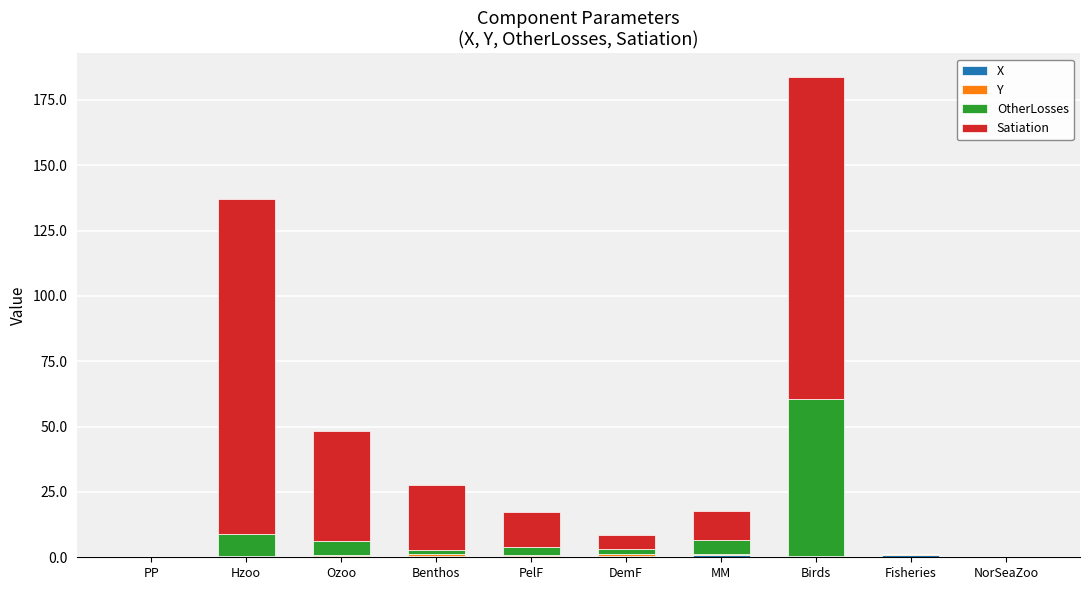

What is the average value of the X series?

0.4